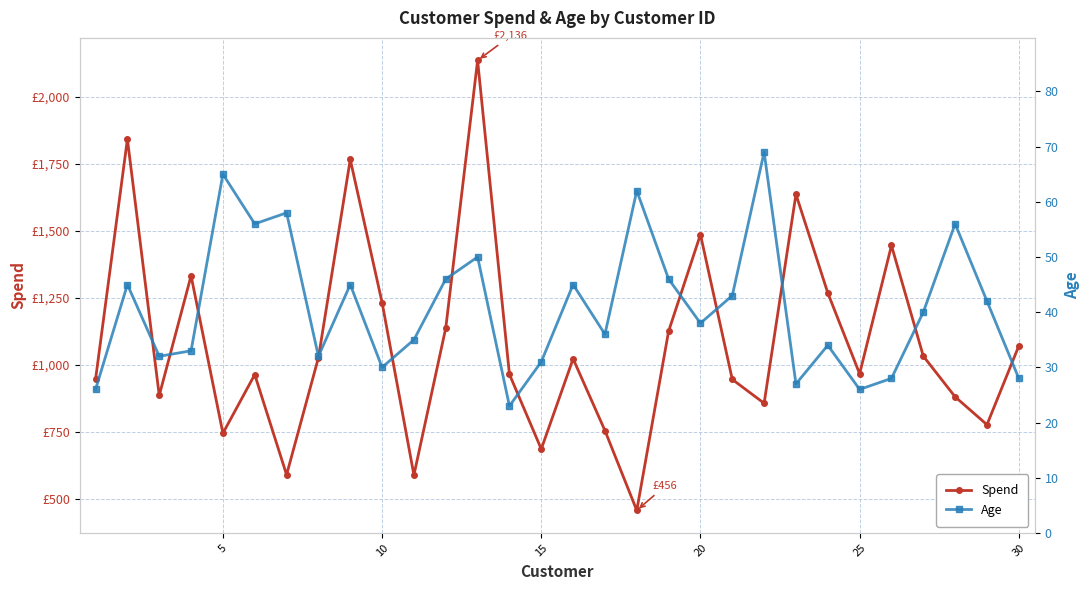

True or false: Spend and Age intersect in this chart.

False